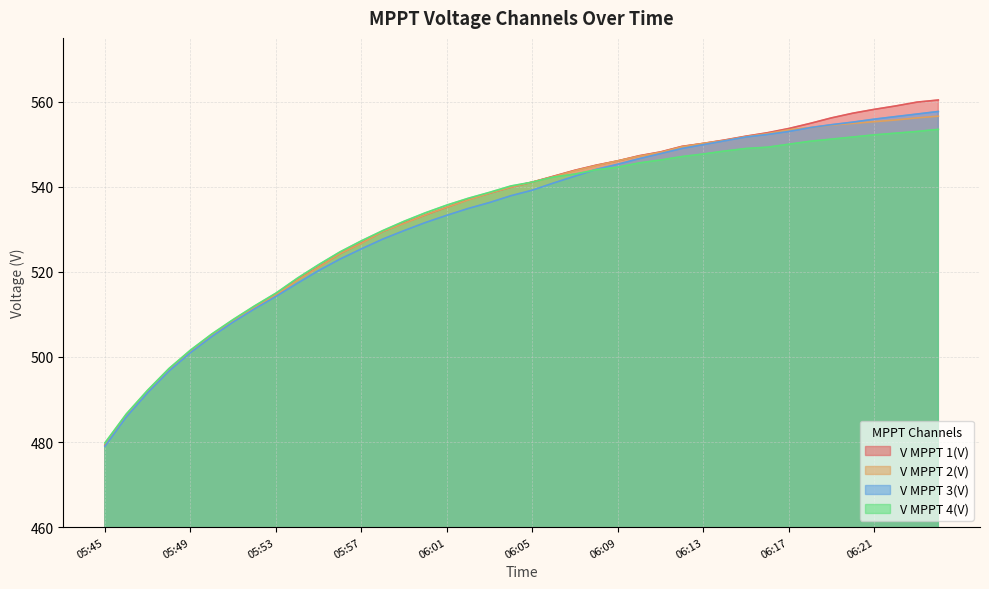

What is the label of the 40th point from the right?

05:45